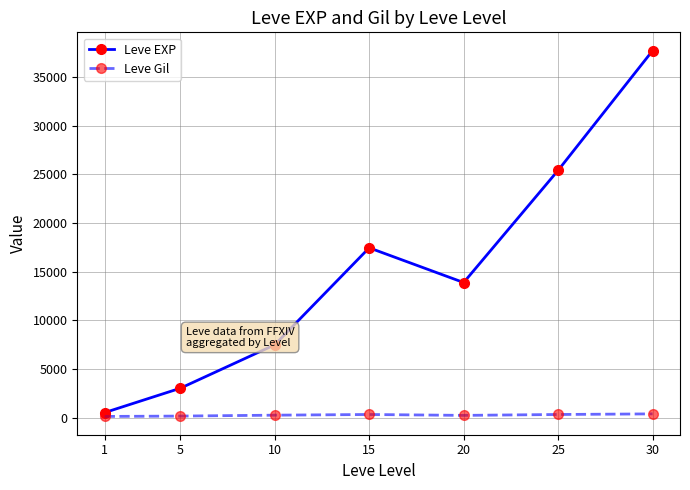

What is the value of the Leve Gil point at the 2nd from the left?

149.3